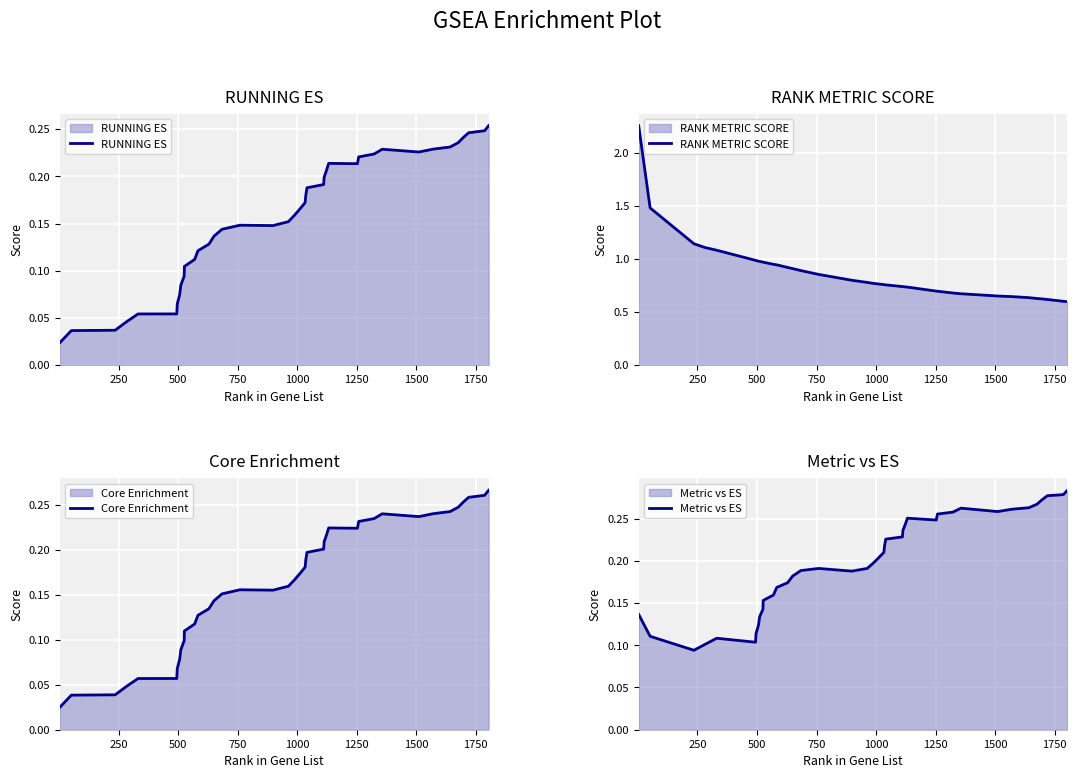

What is the difference between the maximum and minimum values in the RANK METRIC SCORE series?

1.7